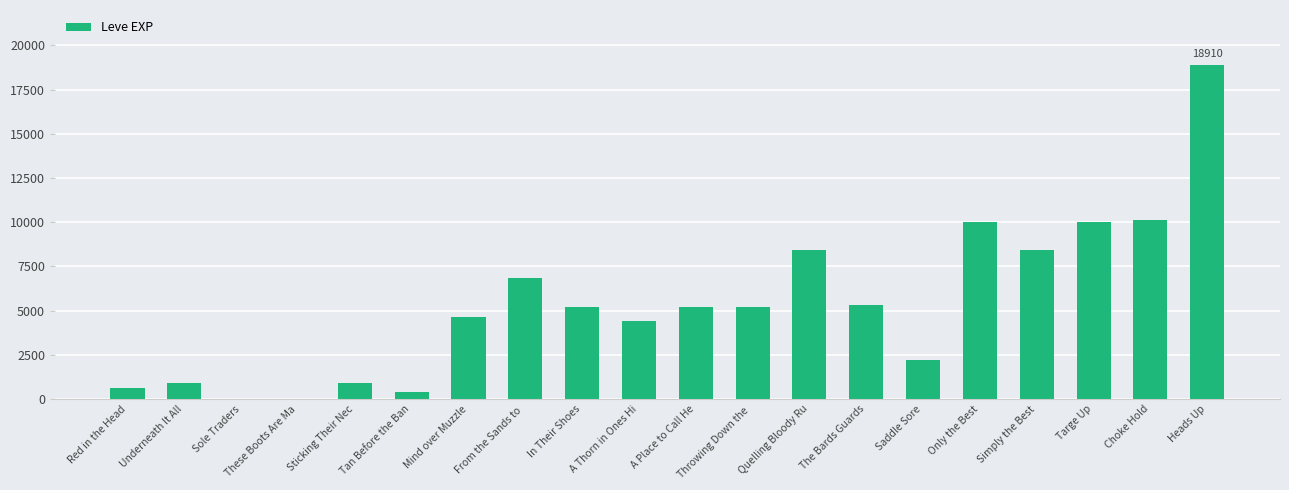

Reading left to right, extract all data points from this chart.

630	900	1	1	900	370	4660	6840	5220	4410	5220	5220	8430	5330	2230	9990	8430	9990	10100	18910